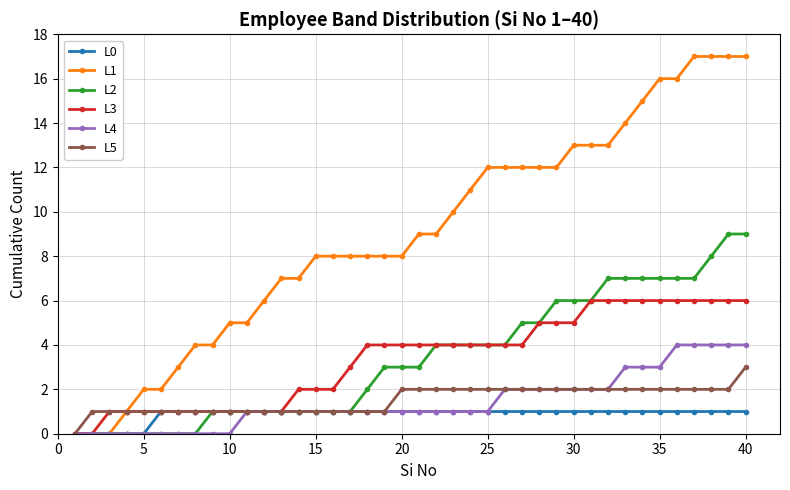

Count the L2 values in the range 1 to 6.

23